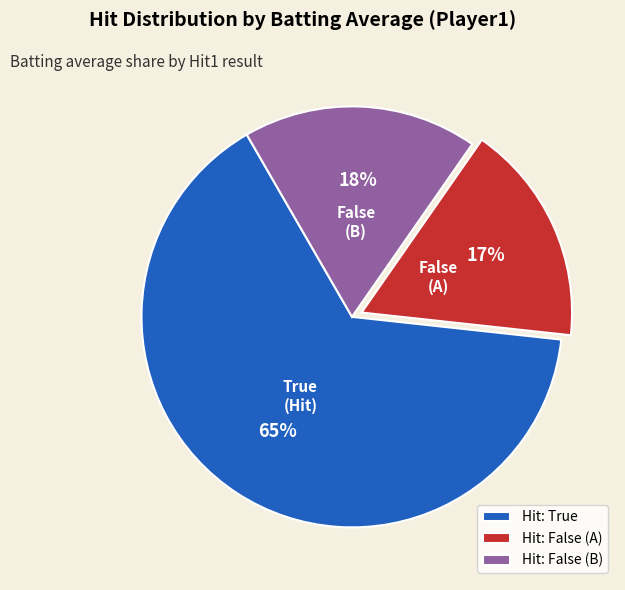

Count the number of slices in the pie.

3